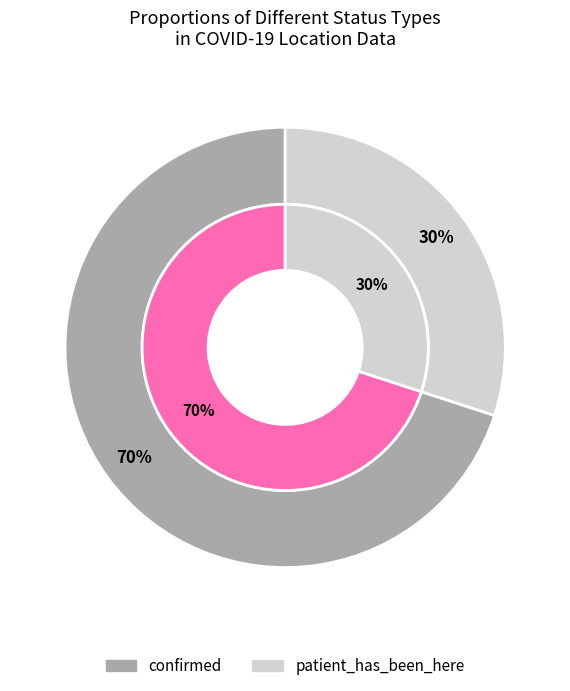

Count the number of slices in the pie.

2